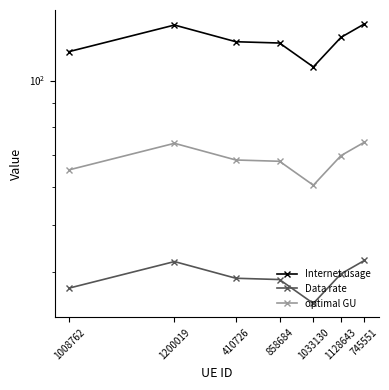

What is the difference between the highest and lowest values at 1008762?

78.0